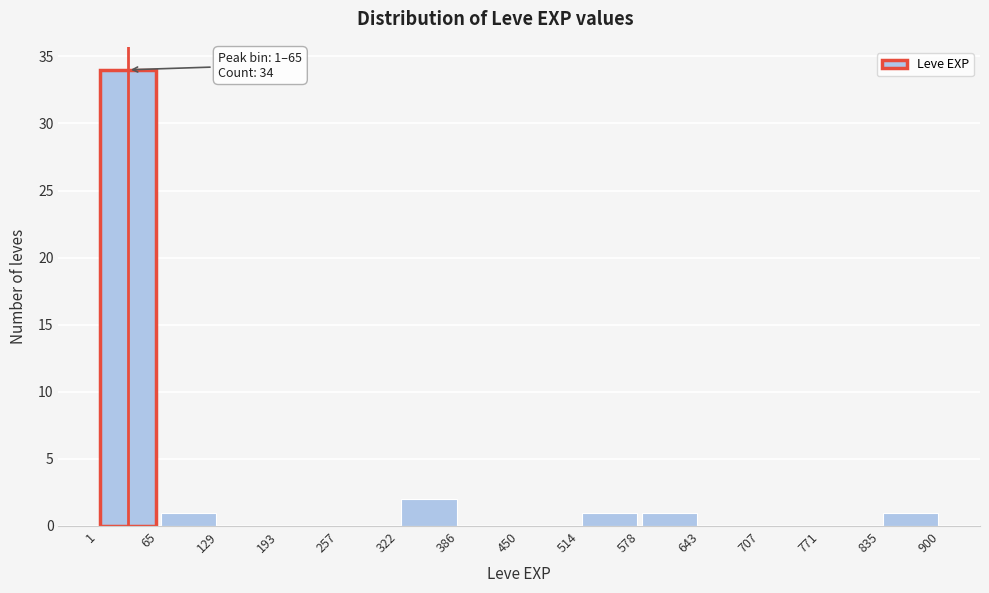

Over which range of the x-axis is the bar tallest?

1 to 65